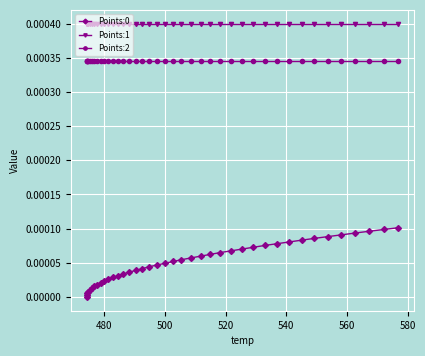

True or false: Points:2 and Points:0 cross at least once.

False